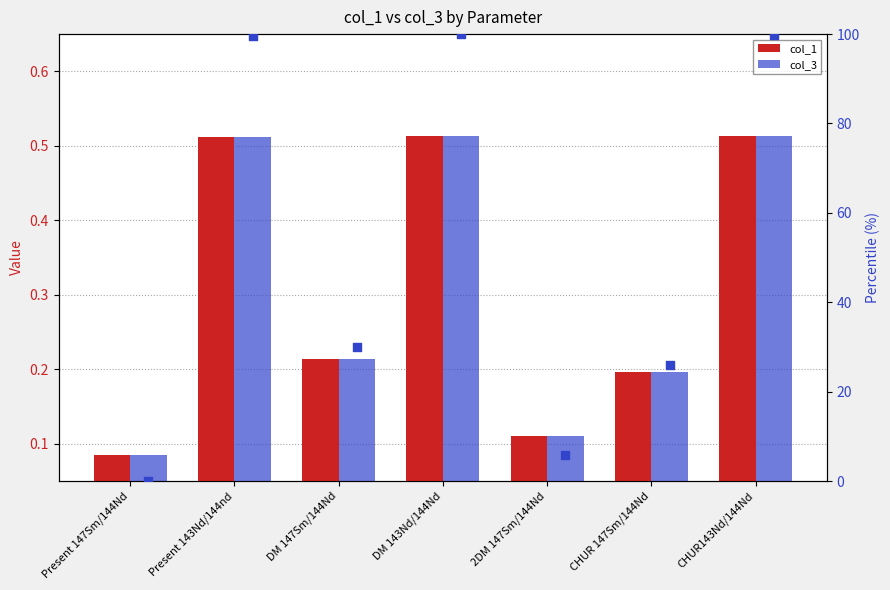

At how many categories does at least one series exceed 97?

3